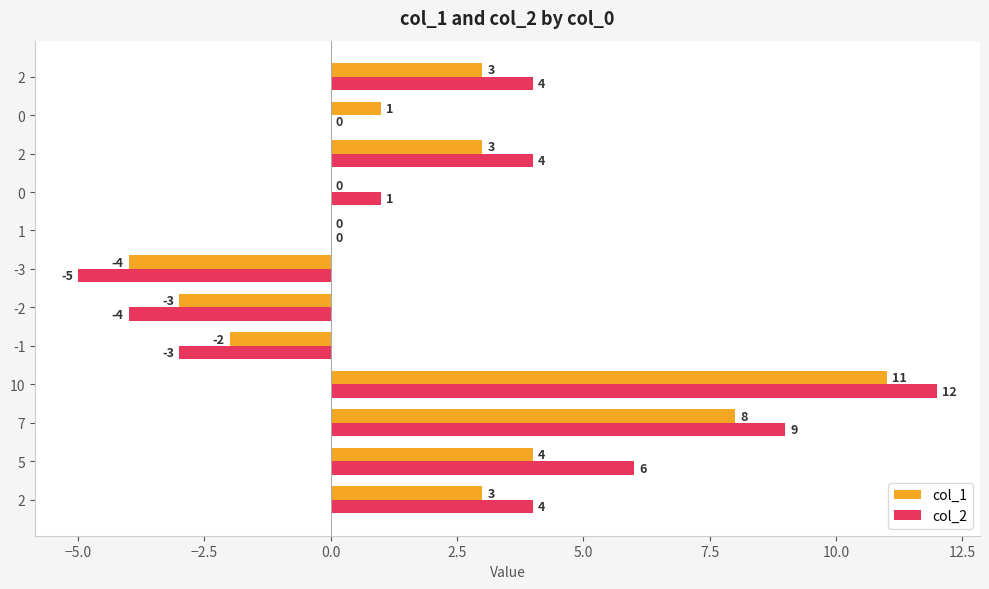

What position from the right is 2.5?

8